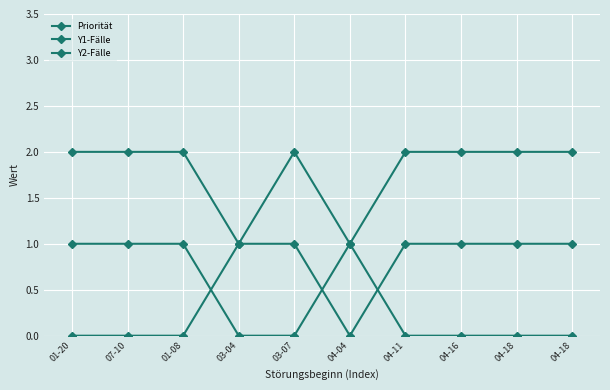

Read the Priorität value at 03-04.

1